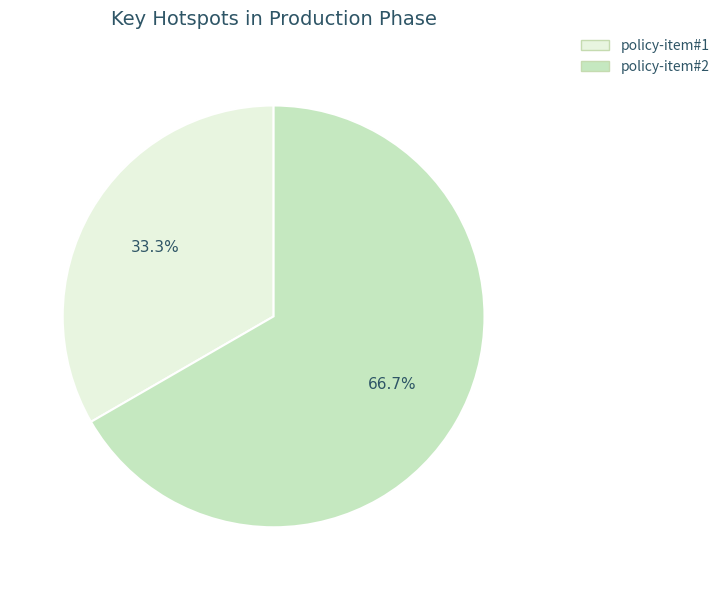

Between policy-item#2 and policy-item#1, which is larger?

policy-item#2